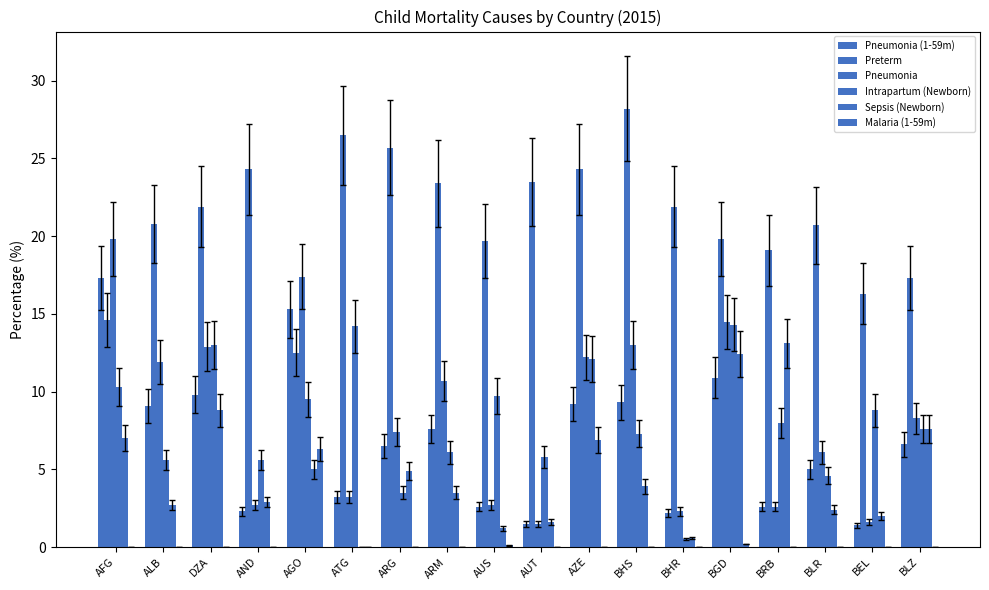

The value of Preterm at AGO is 20.9. True or false?

False